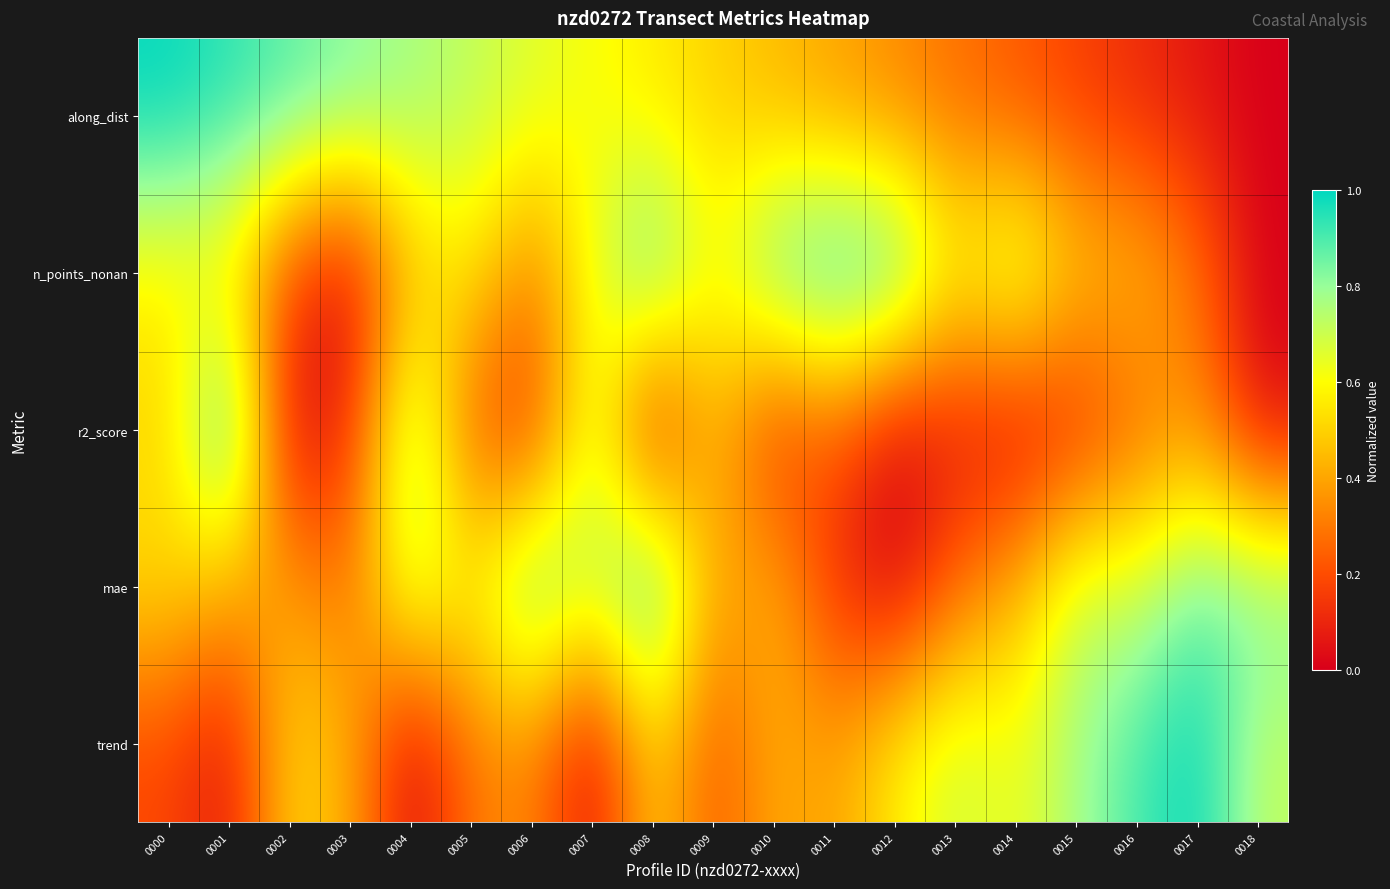

Which has a higher value, 0000 or 0009?

0000